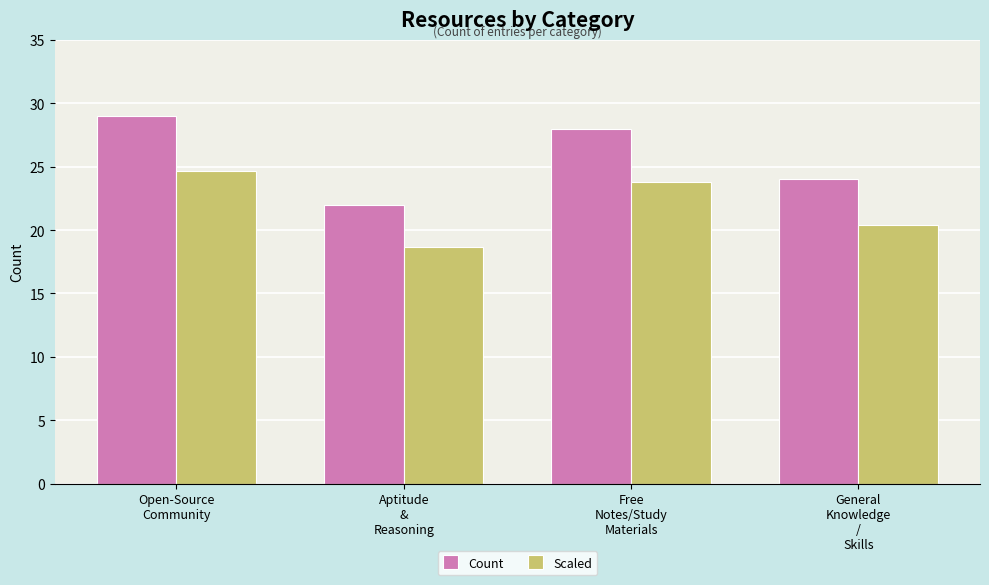

How many data points in Scaled are less than 23?

2